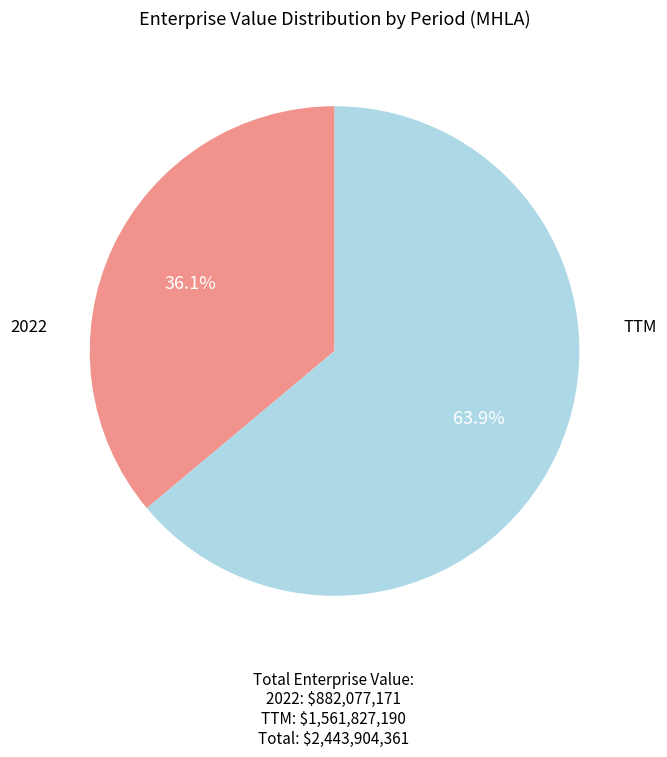

Is there a majority slice in this chart?

Yes